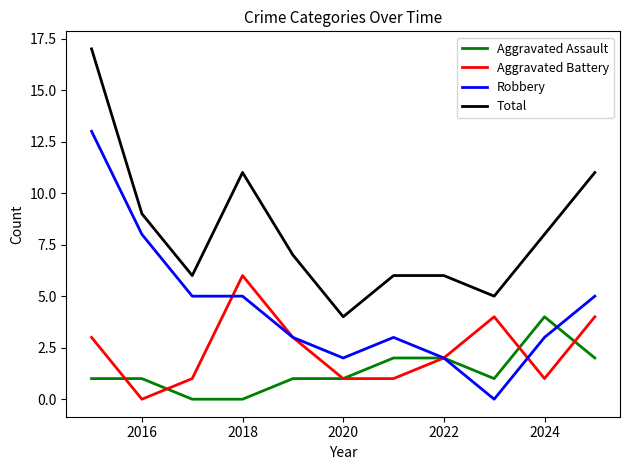

Is this an area chart (filled region under the line)?

No